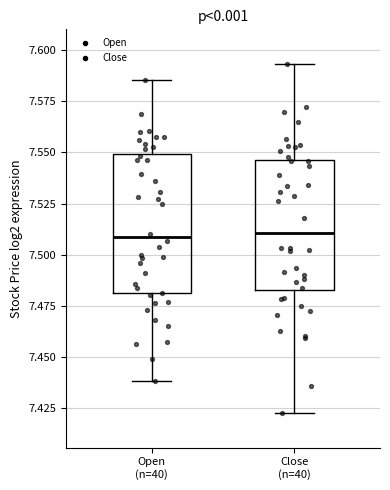

Reading left to right, transcribe this box plot: for each box, give where its median line is, the range the box spans, and where its two whiskers end, as read against the y-axis. The values are not printed on the chart, so give them approximately, as read against the axis.

Open (n=40): median 7.510, box 7.480 to 7.550, whiskers 7.440 to 7.585
Close (n=40): median 7.510, box 7.485 to 7.545, whiskers 7.425 to 7.595